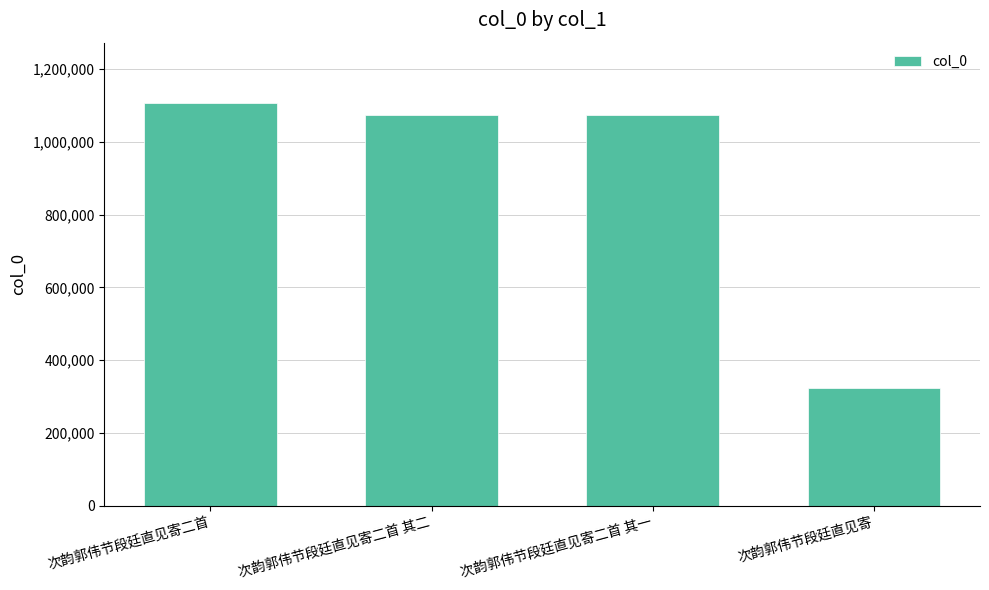

What is the label of the 1st bar from the right?

次韵郭伟节段廷直见寄